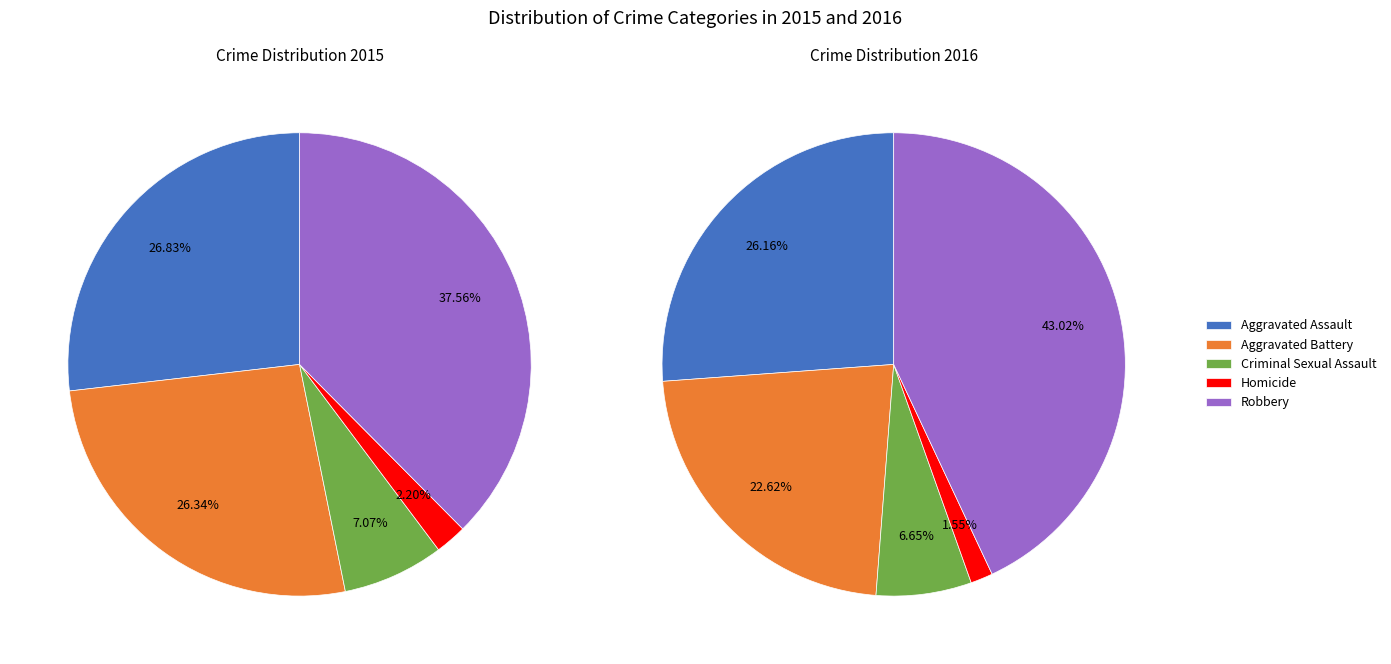

Does any single category account for the majority?

No